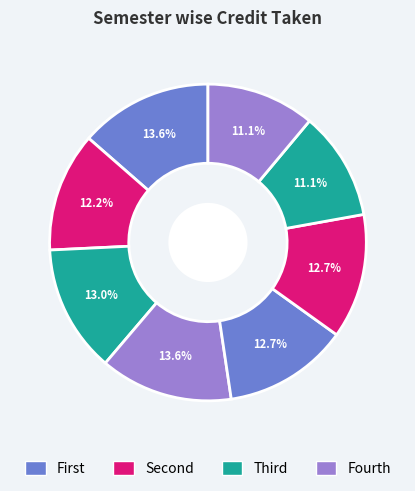

How many slices are in this pie chart?

8